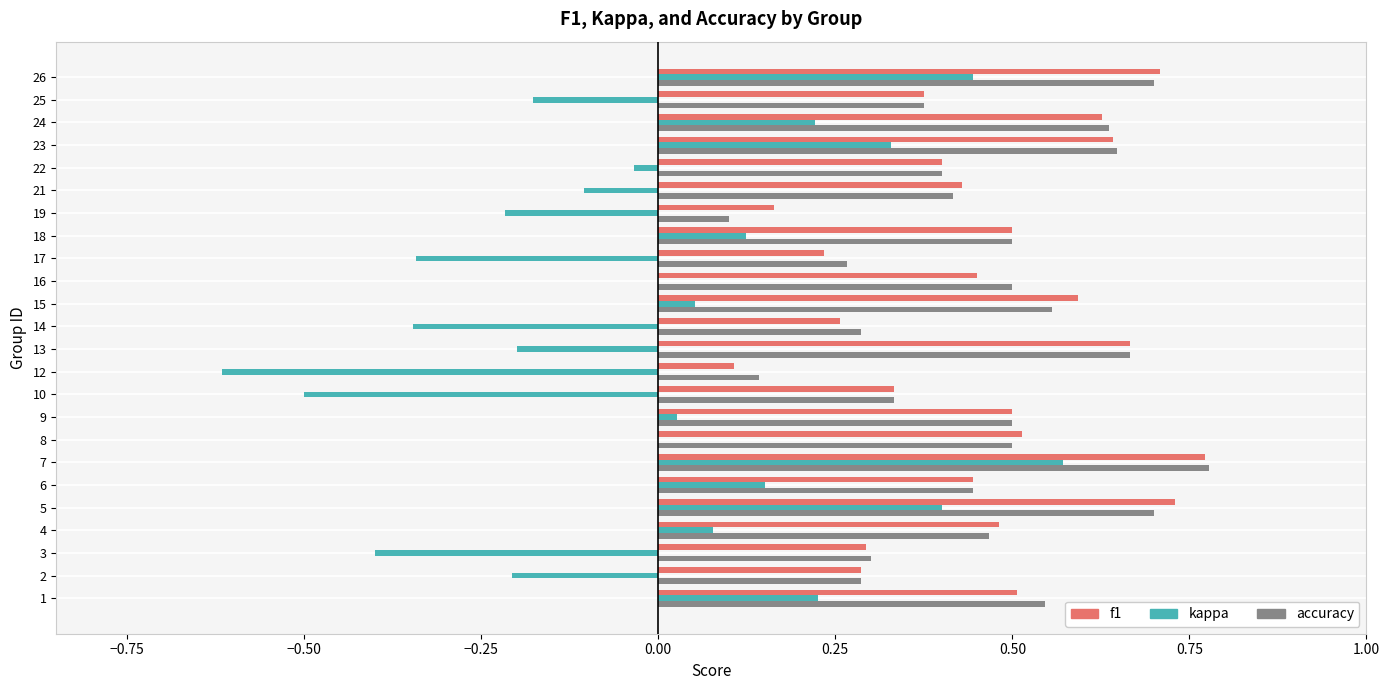

What is the sum of all accuracy values?

11.0